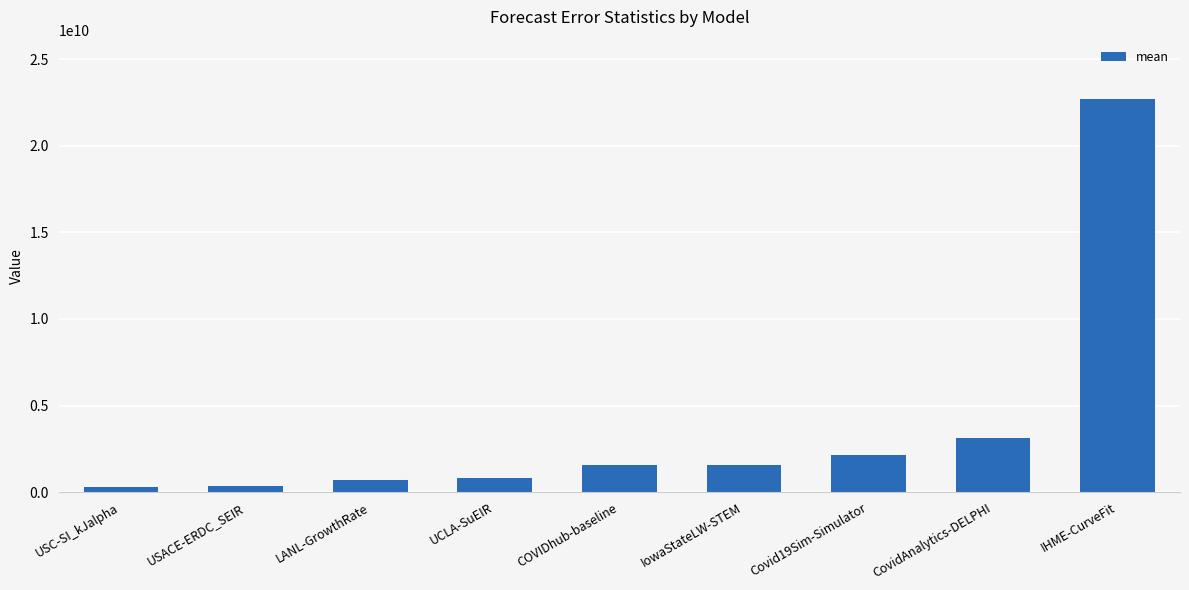

What is the ratio of the value at IHME-CurveFit to the value at USACE-ERDC_SEIR?

64.5